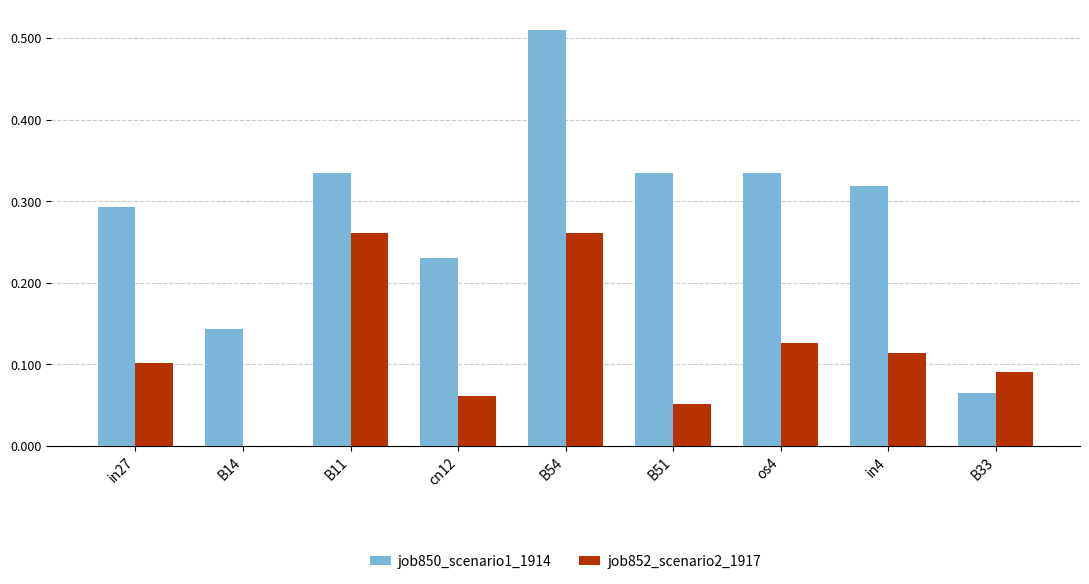

Is the value of job850_scenario1_1914 at B51 greater than the value of job852_scenario2_1917 at cn12?

Yes